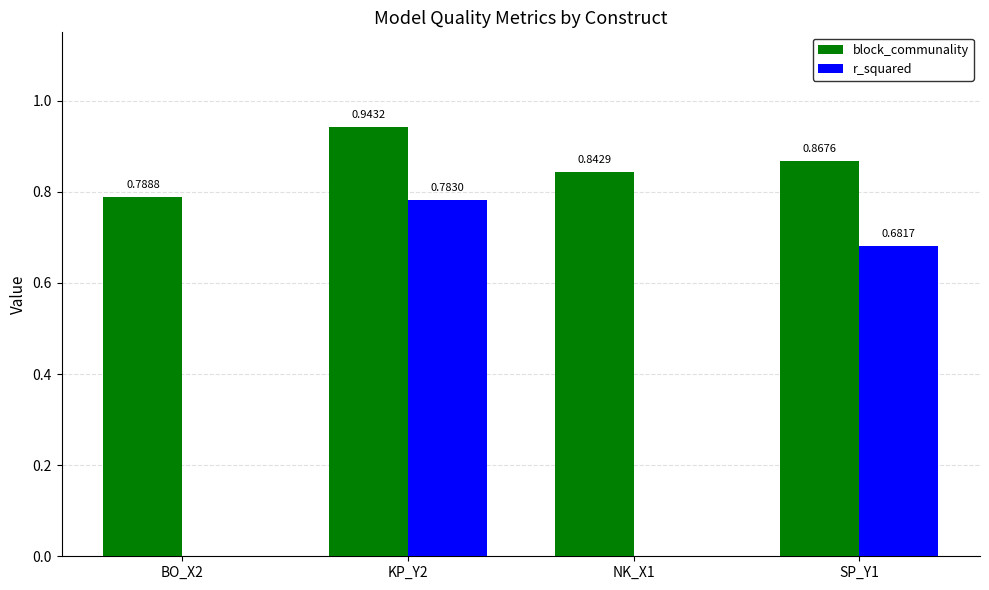

Is it true that block_communality equals 1.2 at BO_X2?

False